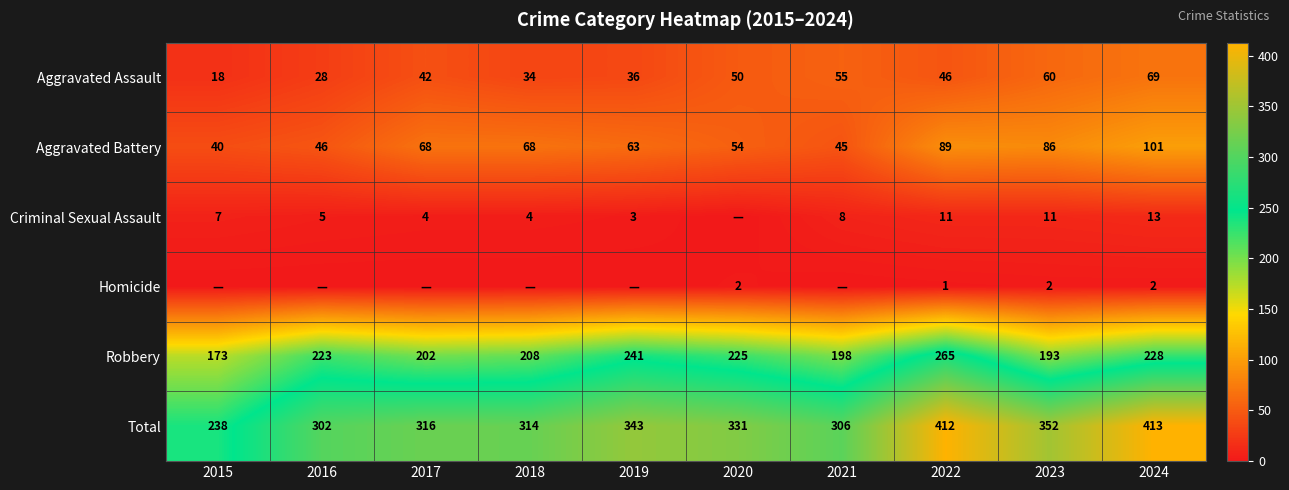

At 2024, list the series in order from largest to smallest.

Total, Robbery, Aggravated Battery, Aggravated Assault, Criminal Sexual Assault, Homicide